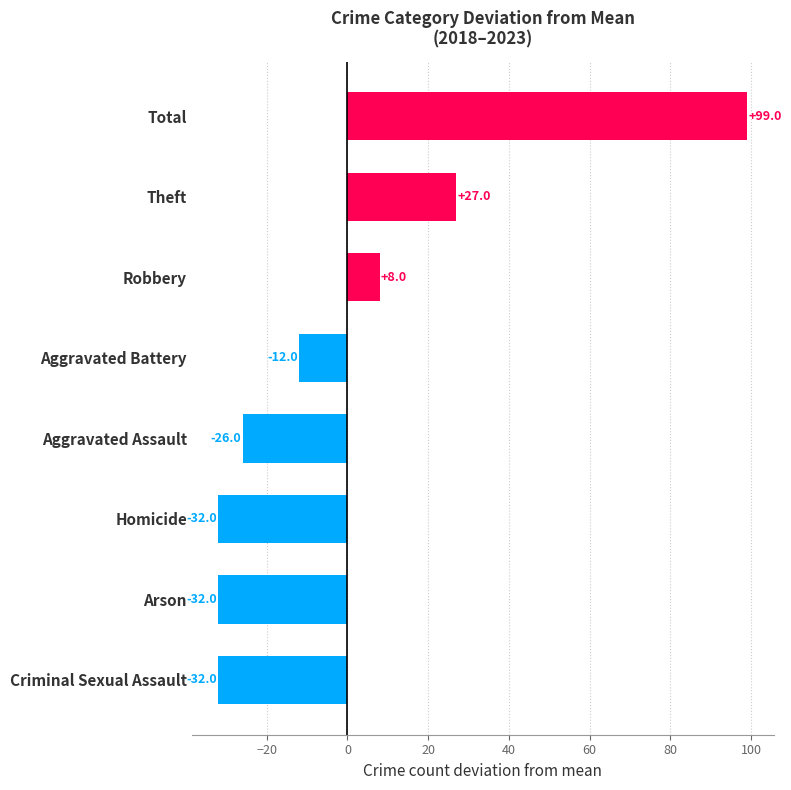

What is the maximum value shown in the chart?

99